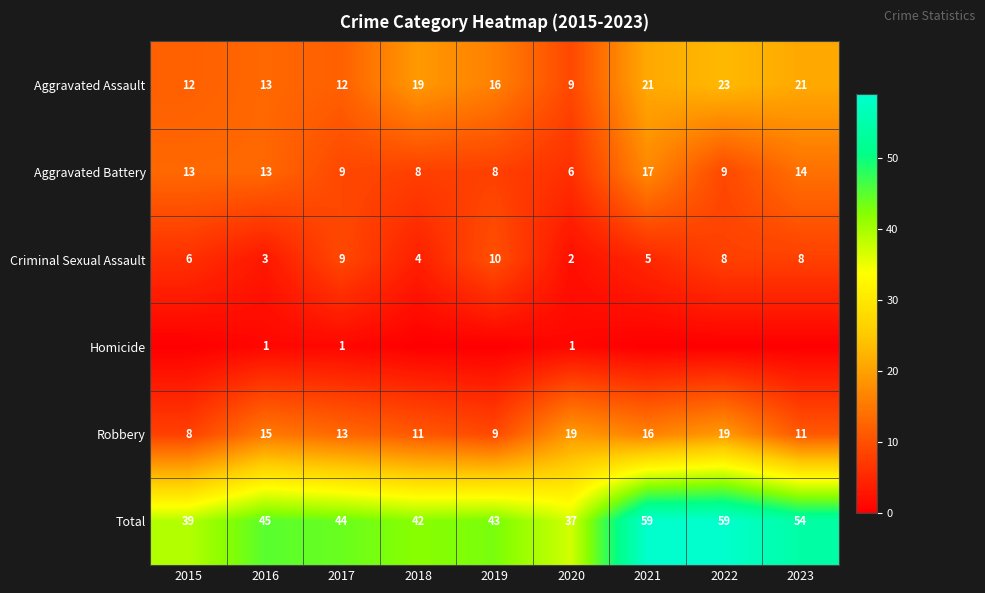

True or false: Robbery has a value of 19 at 2020.

True